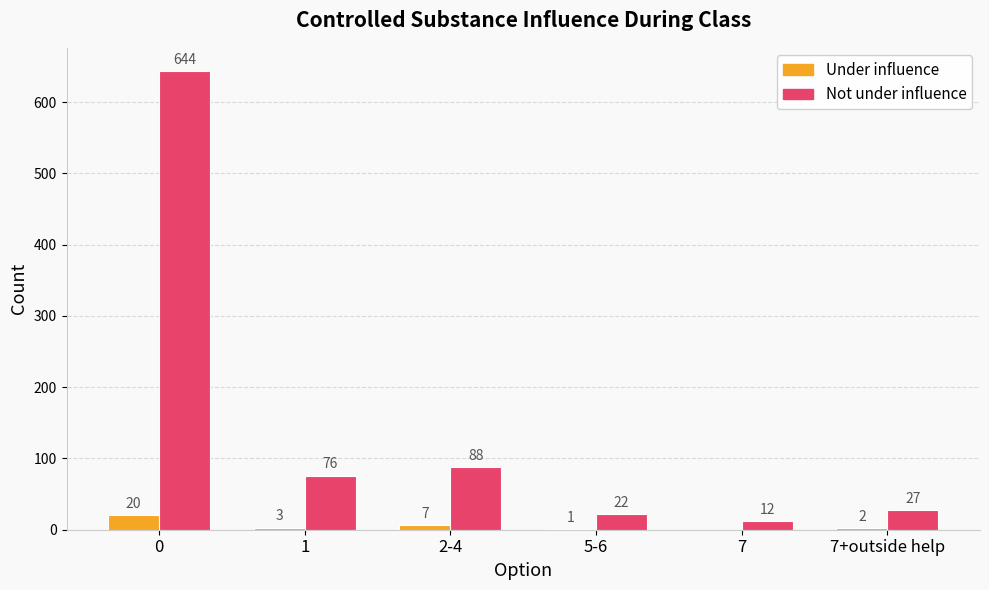

What is the total value across all series at 7?

12